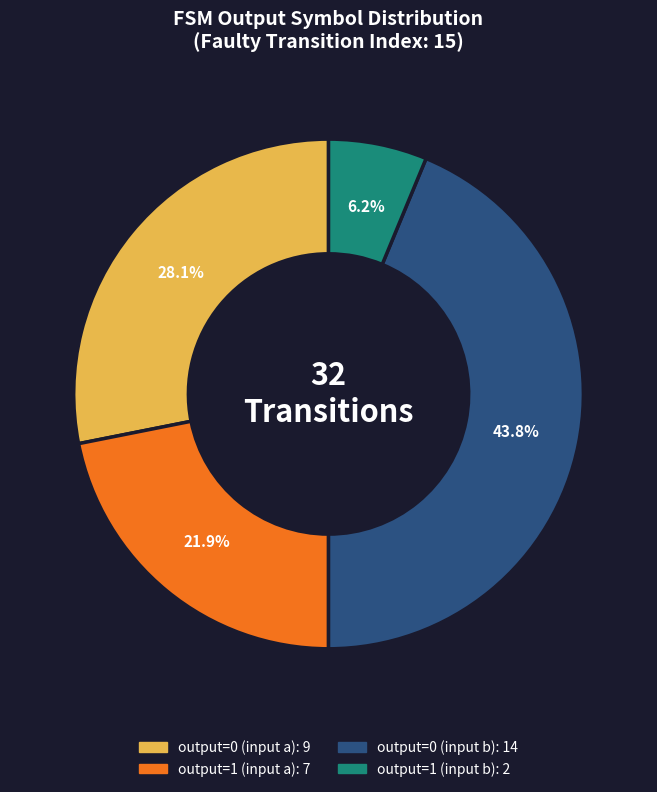

Rank the categories by value from lowest to highest.

output=1 (input b), output=1 (input a), output=0 (input a), output=0 (input b)